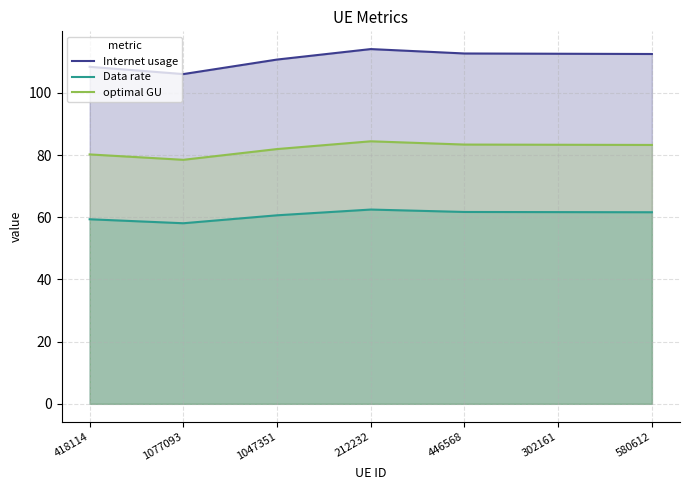

What is the approximate value of optimal GU at 212232?

84.4